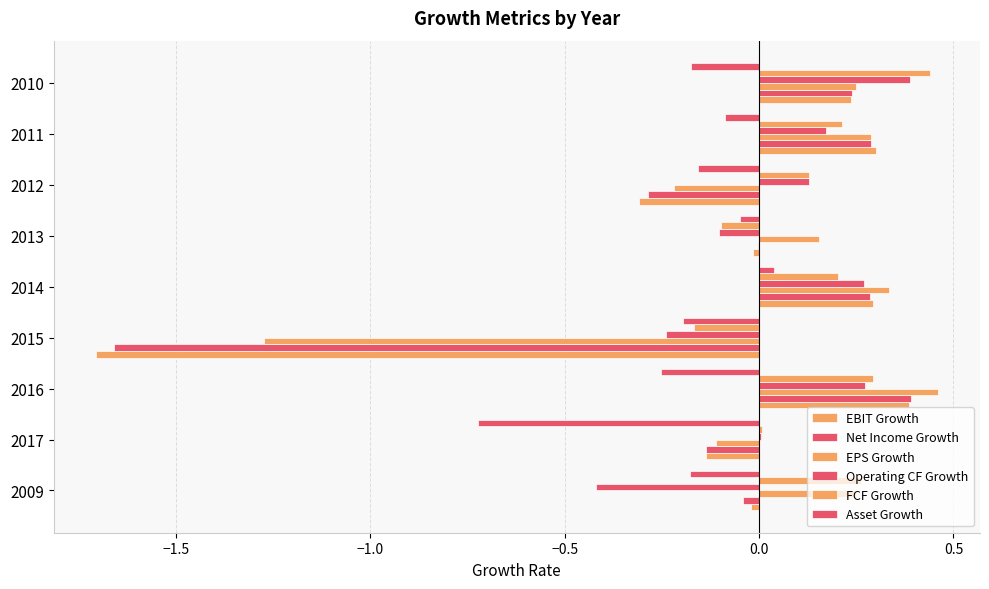

How many categories are shown in the chart?

9